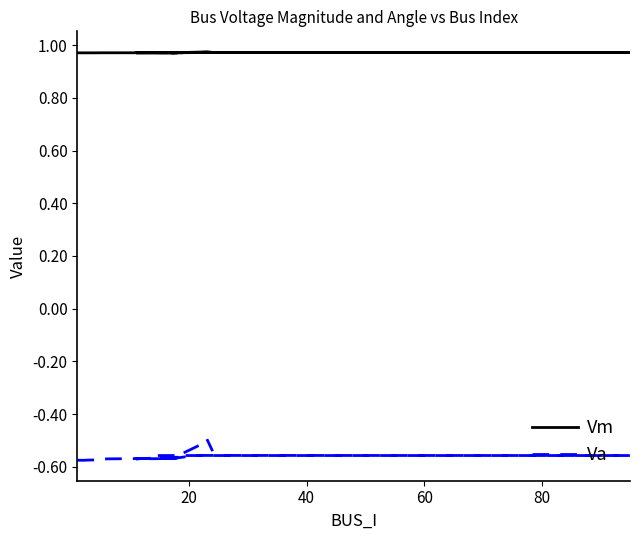

List the series in order of their peak value, highest first.

Vm, Va